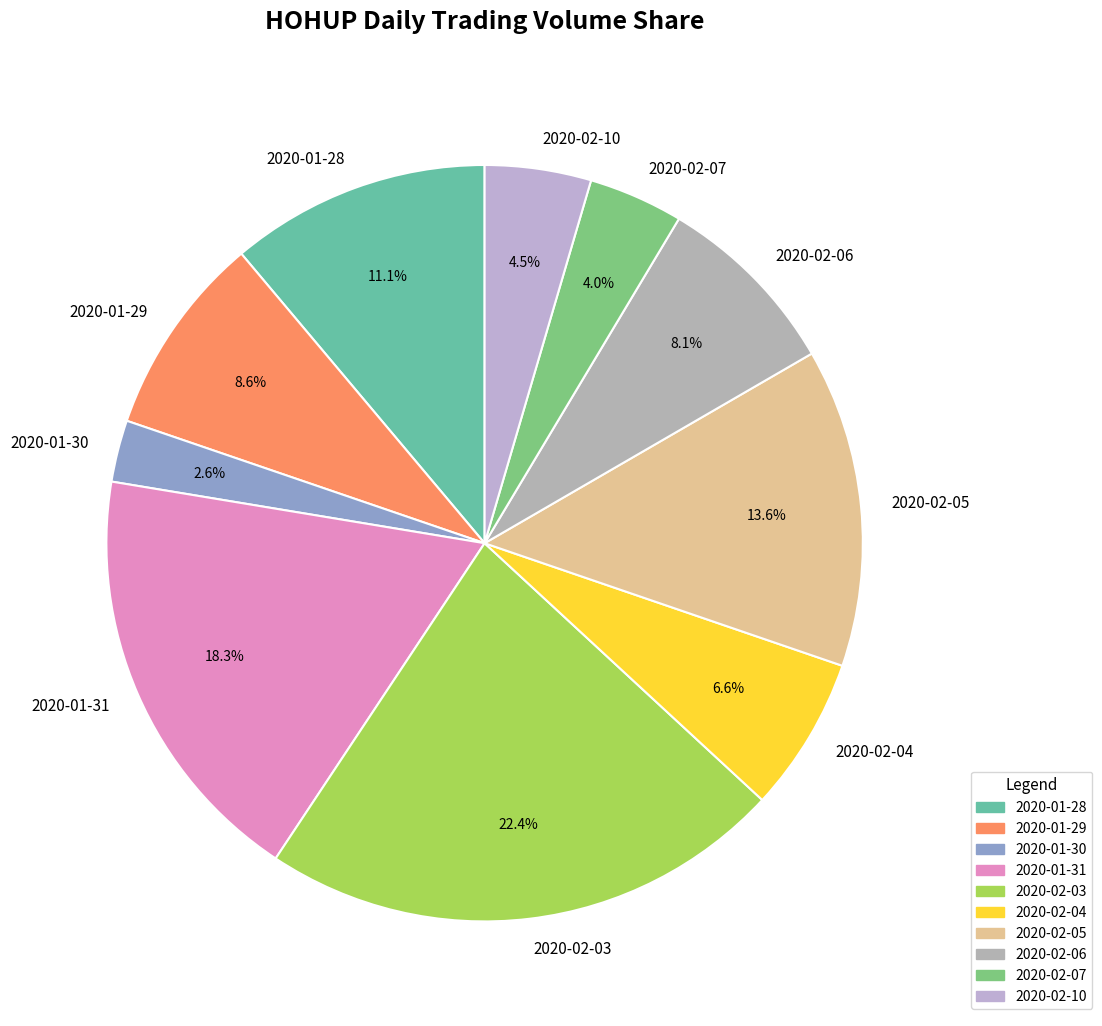

Does 2020-01-28 account for over 50% of the chart?

No